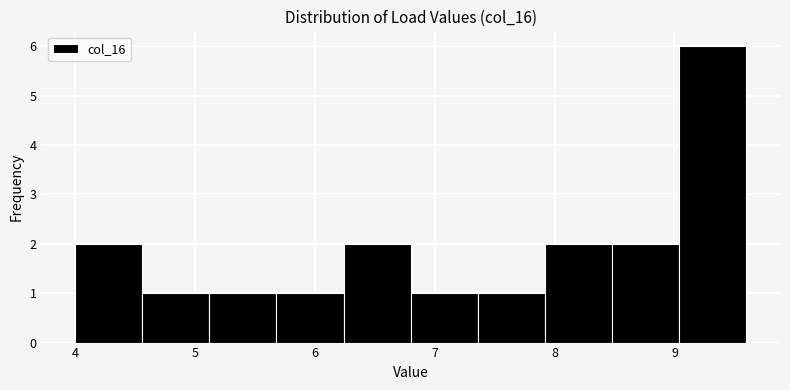

How tall is the bar that spans 5.12 to 5.68 on the x-axis? Neither the bar edges nor the heights are printed on the chart, so give them approximately, as read against the axes.

1